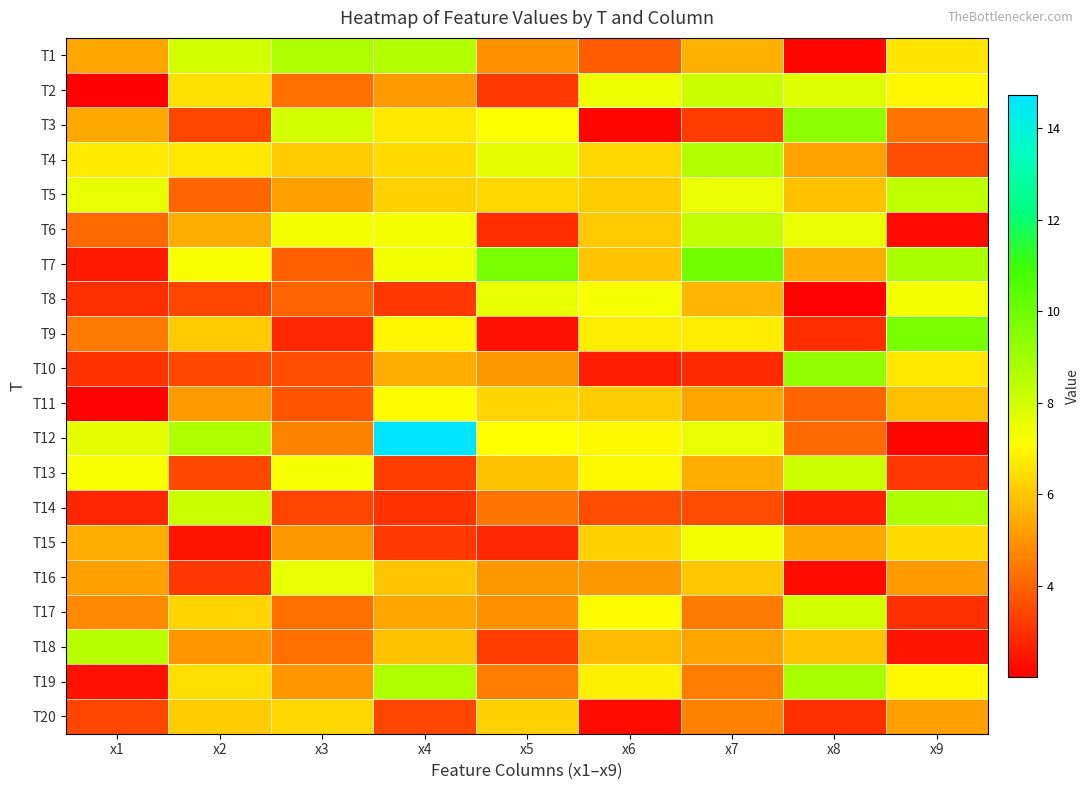

Reading left to right, what are all the values shown in this chart?

T1: x1=5.3	x2=7.9	x3=8.7	x4=8.7	x5=4.9	x6=3.9	x7=5.5	x8=2.2	x9=6.6
T2: x1=2.0	x2=6.5	x3=4.3	x4=5.1	x5=3.2	x6=7.4	x7=8.2	x8=7.7	x9=6.9
T3: x1=5.4	x2=3.4	x3=7.9	x4=6.6	x5=7.2	x6=2.2	x7=3.2	x8=9.4	x9=4.4
T4: x1=6.7	x2=6.6	x3=6.1	x4=6.4	x5=7.6	x6=6.3	x7=8.6	x8=5.3	x9=3.6
T5: x1=7.5	x2=4.1	x3=5.2	x4=6.2	x5=6.3	x6=6.1	x7=7.5	x8=5.9	x9=8.3
T6: x1=4.1	x2=5.5	x3=7.3	x4=7.3	x5=2.9	x6=6.1	x7=8.3	x8=7.5	x9=2.2
T7: x1=2.5	x2=7.2	x3=3.9	x4=7.3	x5=9.8	x6=6.0	x7=9.9	x8=5.5	x9=8.9
T8: x1=3.0	x2=3.4	x3=4.0	x4=3.1	x5=7.5	x6=7.2	x7=5.7	x8=2.1	x9=7.3
T9: x1=4.5	x2=6.1	x3=2.8	x4=7.0	x5=2.4	x6=6.8	x7=6.8	x8=2.9	x9=9.8
T10: x1=3.0	x2=3.5	x3=3.6	x4=5.5	x5=5.0	x6=2.6	x7=2.9	x8=9.3	x9=6.7
T11: x1=2.1	x2=5.1	x3=3.7	x4=7.0	x5=6.3	x6=6.1	x7=5.3	x8=4.0	x9=5.9
T12: x1=7.6	x2=8.7	x3=4.6	x4=14.7	x5=7.1	x6=7.0	x7=7.5	x8=4.1	x9=2.1
T13: x1=7.2	x2=3.5	x3=7.3	x4=3.2	x5=5.9	x6=7.0	x7=5.5	x8=8.1	x9=3.2
T14: x1=2.8	x2=8.2	x3=3.4	x4=3.0	x5=4.3	x6=3.6	x7=3.5	x8=2.6	x9=8.8
T15: x1=5.5	x2=2.4	x3=5.1	x4=3.2	x5=2.8	x6=6.2	x7=7.3	x8=5.4	x9=6.4
T16: x1=5.2	x2=3.1	x3=7.6	x4=6.0	x5=5.1	x6=5.1	x7=6.0	x8=2.3	x9=5.1
T17: x1=4.8	x2=6.3	x3=4.3	x4=5.3	x5=4.9	x6=7.1	x7=4.5	x8=8.0	x9=3.0
T18: x1=8.5	x2=5.0	x3=4.2	x4=5.9	x5=3.2	x6=5.8	x7=5.3	x8=6.0	x9=2.4
T19: x1=2.4	x2=6.5	x3=5.0	x4=8.7	x5=4.5	x6=6.8	x7=4.5	x8=8.9	x9=7.0
T20: x1=3.4	x2=6.1	x3=6.3	x4=3.4	x5=6.2	x6=2.3	x7=4.6	x8=3.0	x9=5.2